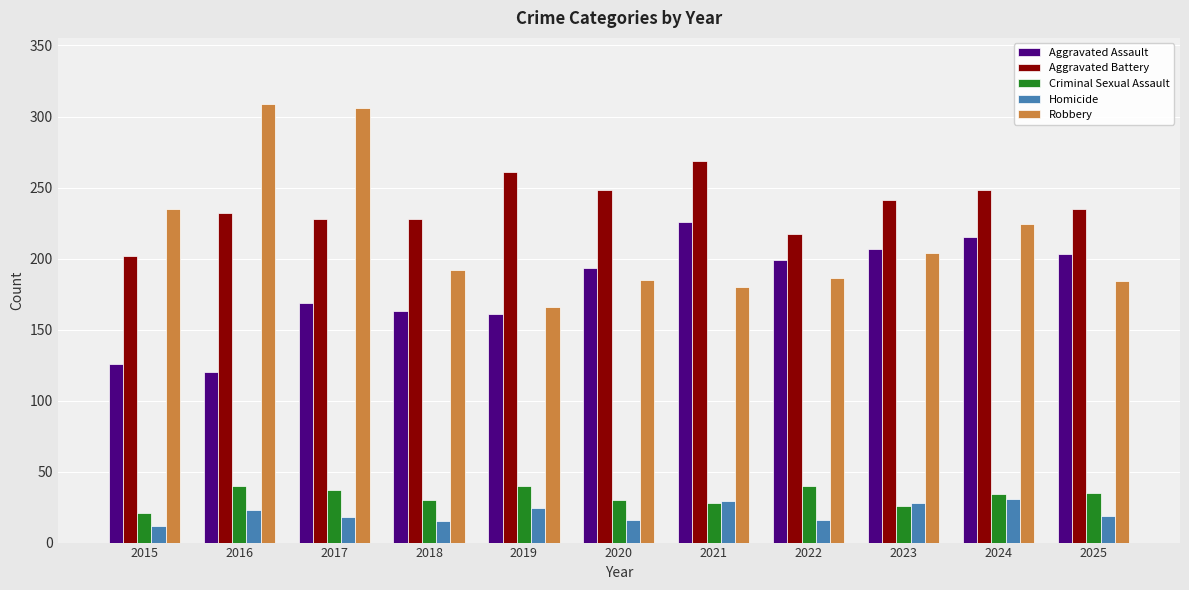

What are all the series names shown in the legend?

Aggravated Assault, Aggravated Battery, Criminal Sexual Assault, Homicide, Robbery